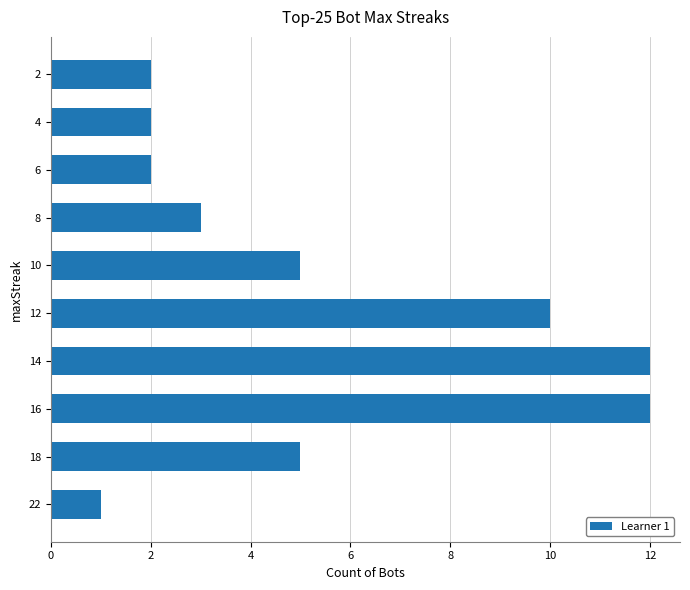

Count the number of data series in this chart.

1